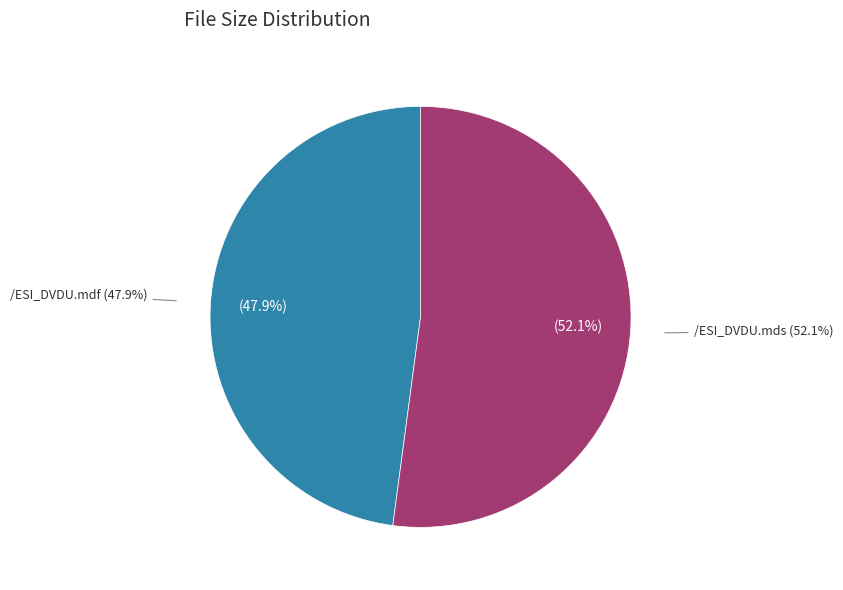

To the nearest percent, what percentage of the pie is /ESI_DVDU.mdf?

48%